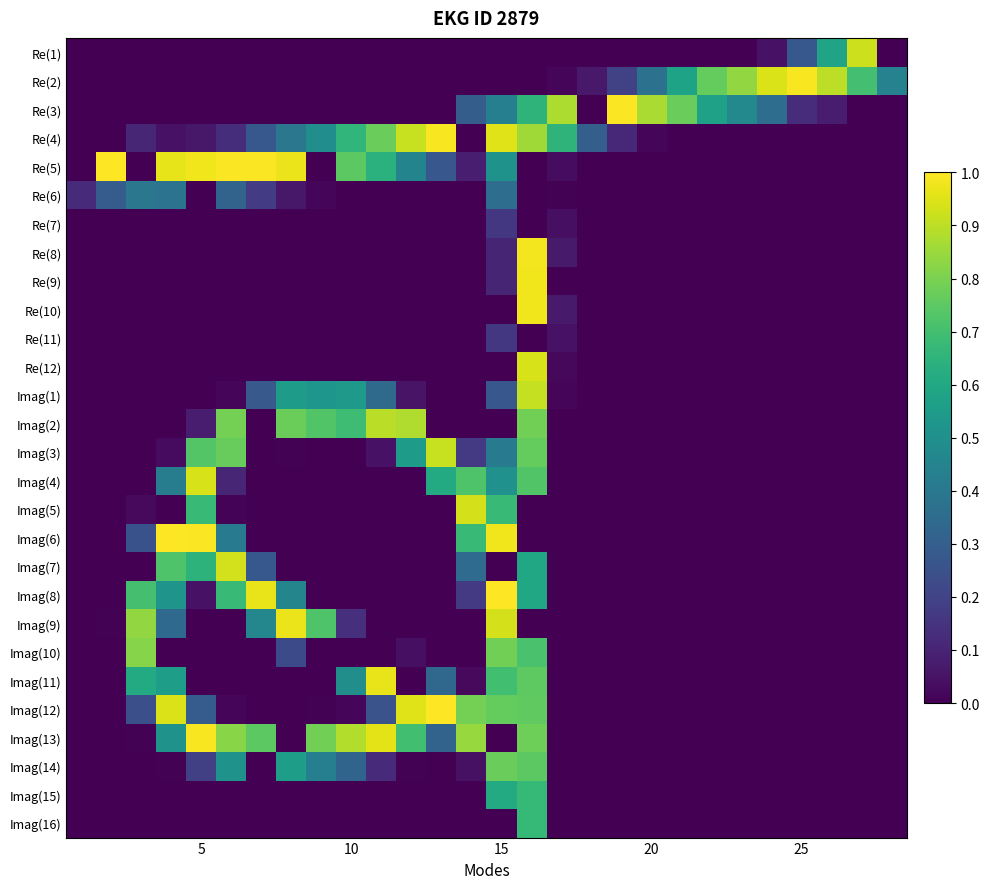

Reading left to right, extract all data points from this chart.

Re(1): 0.0	0.0	0.0	0.0	0.0	0.0	0.0	0.0	0.0	0.0	0.0	0.0	0.0	0.0	0.0	0.0	0.0	0.0	0.0	0.0	0.0	0.0	0.0	0.0	0.3	0.6	0.9	0.0
Re(2): 0.0	0.0	0.0	0.0	0.0	0.0	0.0	0.0	0.0	0.0	0.0	0.0	0.0	0.0	0.0	0.0	0.0	0.1	0.2	0.4	0.6	0.8	0.8	0.9	1.0	0.9	0.7	0.4
Re(3): 0.0	0.0	0.0	0.0	0.0	0.0	0.0	0.0	0.0	0.0	0.0	0.0	0.0	0.3	0.4	0.7	0.9	0.0	1.0	0.9	0.8	0.6	0.5	0.4	0.1	0.1	0.0	0.0
Re(4): 0.0	0.0	0.1	0.0	0.1	0.1	0.3	0.4	0.5	0.7	0.8	0.9	1.0	0.0	1.0	0.9	0.7	0.3	0.1	0.0	0.0	0.0	0.0	0.0	0.0	0.0	0.0	0.0
Re(5): 0.0	1.0	0.0	1.0	1.0	1.0	1.0	1.0	0.0	0.7	0.6	0.5	0.3	0.1	0.5	0.0	0.0	0.0	0.0	0.0	0.0	0.0	0.0	0.0	0.0	0.0	0.0	0.0
Re(6): 0.1	0.3	0.4	0.4	0.0	0.3	0.2	0.1	0.0	0.0	0.0	0.0	0.0	0.0	0.4	0.0	0.0	0.0	0.0	0.0	0.0	0.0	0.0	0.0	0.0	0.0	0.0	0.0
Re(7): 0.0	0.0	0.0	0.0	0.0	0.0	0.0	0.0	0.0	0.0	0.0	0.0	0.0	0.0	0.2	0.0	0.0	0.0	0.0	0.0	0.0	0.0	0.0	0.0	0.0	0.0	0.0	0.0
Re(8): 0.0	0.0	0.0	0.0	0.0	0.0	0.0	0.0	0.0	0.0	0.0	0.0	0.0	0.0	0.1	1.0	0.1	0.0	0.0	0.0	0.0	0.0	0.0	0.0	0.0	0.0	0.0	0.0
Re(9): 0.0	0.0	0.0	0.0	0.0	0.0	0.0	0.0	0.0	0.0	0.0	0.0	0.0	0.0	0.1	1.0	0.0	0.0	0.0	0.0	0.0	0.0	0.0	0.0	0.0	0.0	0.0	0.0
Re(10): 0.0	0.0	0.0	0.0	0.0	0.0	0.0	0.0	0.0	0.0	0.0	0.0	0.0	0.0	0.0	1.0	0.1	0.0	0.0	0.0	0.0	0.0	0.0	0.0	0.0	0.0	0.0	0.0
Re(11): 0.0	0.0	0.0	0.0	0.0	0.0	0.0	0.0	0.0	0.0	0.0	0.0	0.0	0.0	0.2	0.0	0.0	0.0	0.0	0.0	0.0	0.0	0.0	0.0	0.0	0.0	0.0	0.0
Re(12): 0.0	0.0	0.0	0.0	0.0	0.0	0.0	0.0	0.0	0.0	0.0	0.0	0.0	0.0	0.0	0.9	0.0	0.0	0.0	0.0	0.0	0.0	0.0	0.0	0.0	0.0	0.0	0.0
Imag(1): 0.0	0.0	0.0	0.0	0.0	0.0	0.3	0.5	0.5	0.5	0.3	0.1	0.0	0.0	0.3	0.9	0.0	0.0	0.0	0.0	0.0	0.0	0.0	0.0	0.0	0.0	0.0	0.0
Imag(2): 0.0	0.0	0.0	0.0	0.1	0.8	0.0	0.8	0.7	0.7	0.9	0.9	0.0	0.0	0.0	0.8	0.0	0.0	0.0	0.0	0.0	0.0	0.0	0.0	0.0	0.0	0.0	0.0
Imag(3): 0.0	0.0	0.0	0.0	0.7	0.8	0.0	0.0	0.0	0.0	0.0	0.5	0.9	0.2	0.4	0.8	0.0	0.0	0.0	0.0	0.0	0.0	0.0	0.0	0.0	0.0	0.0	0.0
Imag(4): 0.0	0.0	0.0	0.4	0.9	0.1	0.0	0.0	0.0	0.0	0.0	0.0	0.6	0.7	0.5	0.7	0.0	0.0	0.0	0.0	0.0	0.0	0.0	0.0	0.0	0.0	0.0	0.0
Imag(5): 0.0	0.0	0.0	0.0	0.7	0.0	0.0	0.0	0.0	0.0	0.0	0.0	0.0	0.9	0.7	0.0	0.0	0.0	0.0	0.0	0.0	0.0	0.0	0.0	0.0	0.0	0.0	0.0
Imag(6): 0.0	0.0	0.3	1.0	1.0	0.4	0.0	0.0	0.0	0.0	0.0	0.0	0.0	0.7	1.0	0.0	0.0	0.0	0.0	0.0	0.0	0.0	0.0	0.0	0.0	0.0	0.0	0.0
Imag(7): 0.0	0.0	0.0	0.7	0.6	0.9	0.3	0.0	0.0	0.0	0.0	0.0	0.0	0.3	0.0	0.6	0.0	0.0	0.0	0.0	0.0	0.0	0.0	0.0	0.0	0.0	0.0	0.0
Imag(8): 0.0	0.0	0.7	0.5	0.0	0.7	1.0	0.5	0.0	0.0	0.0	0.0	0.0	0.2	1.0	0.6	0.0	0.0	0.0	0.0	0.0	0.0	0.0	0.0	0.0	0.0	0.0	0.0
Imag(9): 0.0	0.0	0.8	0.3	0.0	0.0	0.5	1.0	0.7	0.1	0.0	0.0	0.0	0.0	0.9	0.0	0.0	0.0	0.0	0.0	0.0	0.0	0.0	0.0	0.0	0.0	0.0	0.0
Imag(10): 0.0	0.0	0.8	0.0	0.0	0.0	0.0	0.2	0.0	0.0	0.0	0.0	0.0	0.0	0.8	0.7	0.0	0.0	0.0	0.0	0.0	0.0	0.0	0.0	0.0	0.0	0.0	0.0
Imag(11): 0.0	0.0	0.6	0.6	0.0	0.0	0.0	0.0	0.0	0.5	1.0	0.0	0.3	0.0	0.7	0.8	0.0	0.0	0.0	0.0	0.0	0.0	0.0	0.0	0.0	0.0	0.0	0.0
Imag(12): 0.0	0.0	0.2	0.9	0.3	0.0	0.0	0.0	0.0	0.0	0.3	1.0	1.0	0.8	0.8	0.8	0.0	0.0	0.0	0.0	0.0	0.0	0.0	0.0	0.0	0.0	0.0	0.0
Imag(13): 0.0	0.0	0.0	0.5	1.0	0.8	0.7	0.0	0.8	0.9	1.0	0.7	0.3	0.8	0.0	0.8	0.0	0.0	0.0	0.0	0.0	0.0	0.0	0.0	0.0	0.0	0.0	0.0
Imag(14): 0.0	0.0	0.0	0.0	0.2	0.5	0.0	0.6	0.4	0.3	0.1	0.0	0.0	0.0	0.8	0.7	0.0	0.0	0.0	0.0	0.0	0.0	0.0	0.0	0.0	0.0	0.0	0.0
Imag(15): 0.0	0.0	0.0	0.0	0.0	0.0	0.0	0.0	0.0	0.0	0.0	0.0	0.0	0.0	0.6	0.7	0.0	0.0	0.0	0.0	0.0	0.0	0.0	0.0	0.0	0.0	0.0	0.0
Imag(16): 0.0	0.0	0.0	0.0	0.0	0.0	0.0	0.0	0.0	0.0	0.0	0.0	0.0	0.0	0.0	0.7	0.0	0.0	0.0	0.0	0.0	0.0	0.0	0.0	0.0	0.0	0.0	0.0